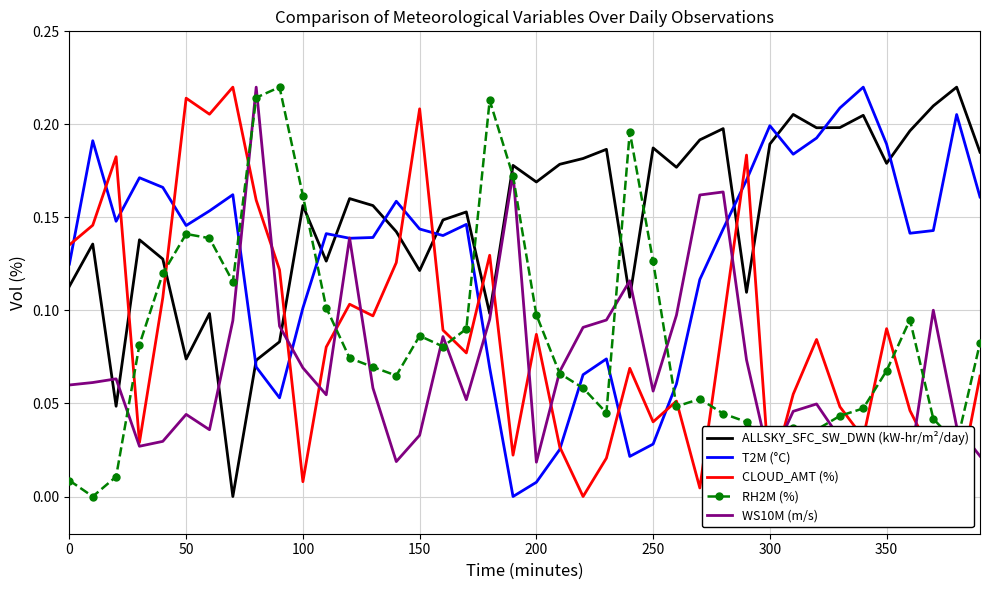

How many values in the CLOUD_AMT (%) series exceed 0?

39